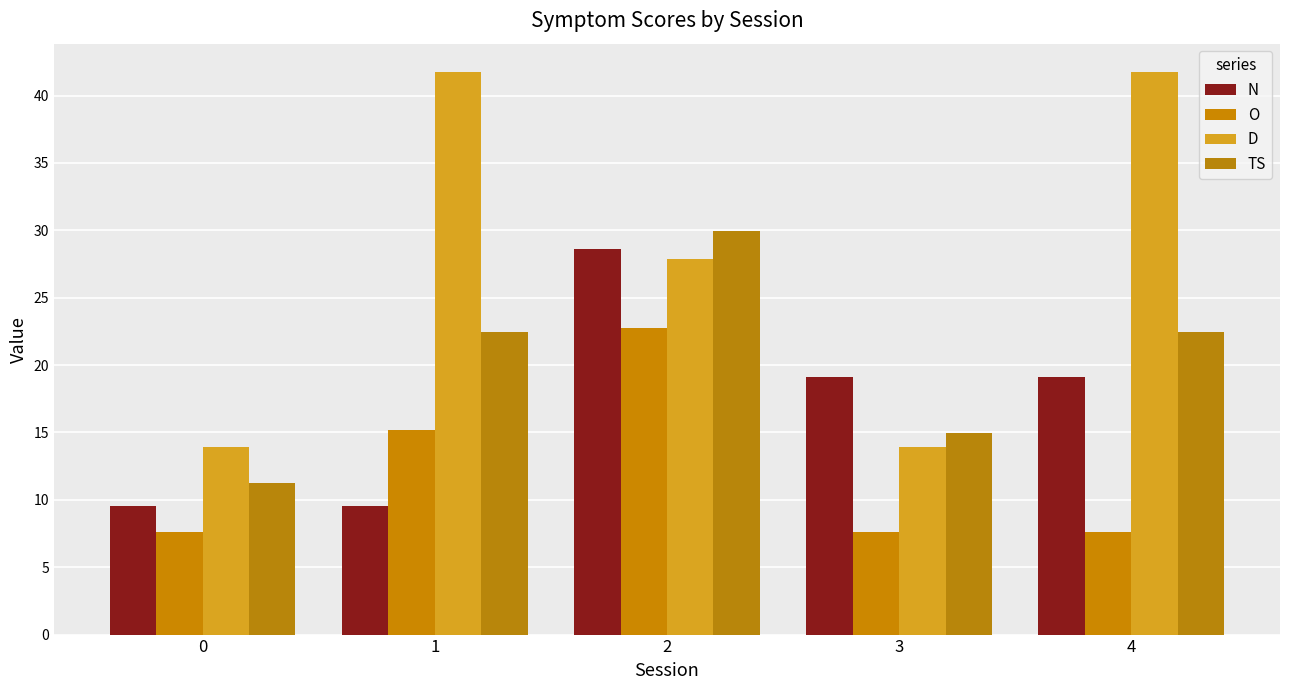

What is the maximum value for N?

28.6